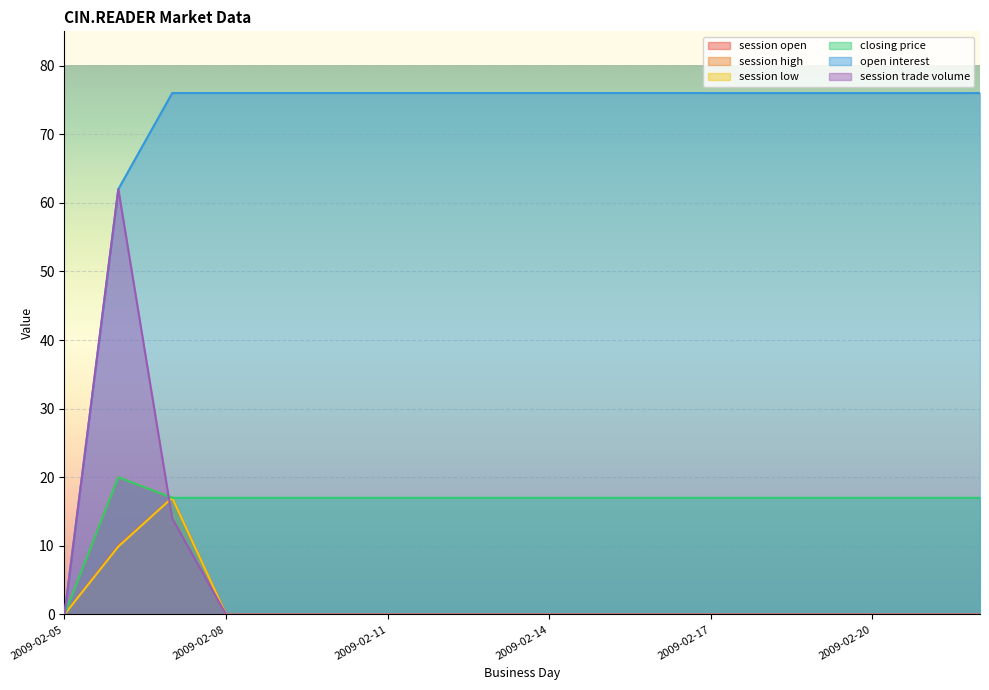

Which category has the lowest value across all series?

2009-02-05